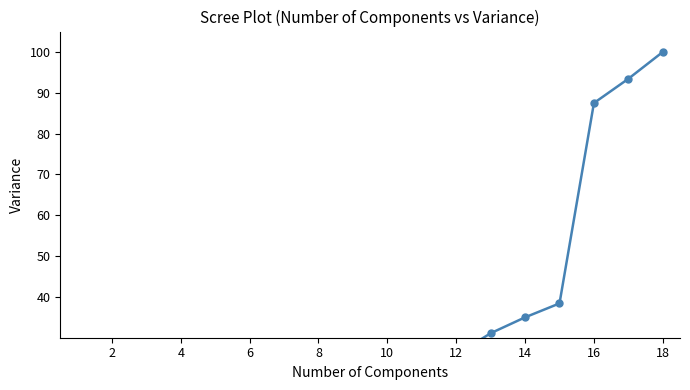

The chart shows a value of 13.2 at 10. True or false?

False